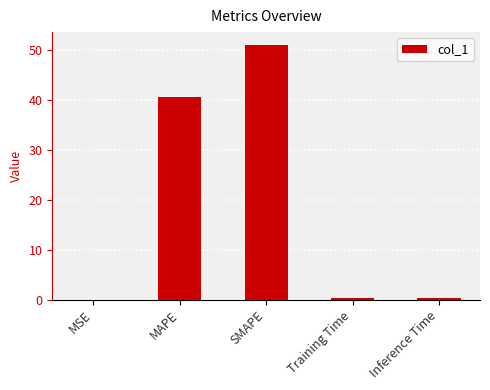

The chart shows a value of 40.7 at MAPE. True or false?

True